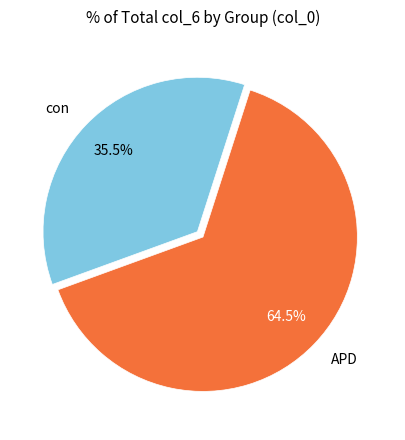

Which category has the smallest portion of the pie?

con